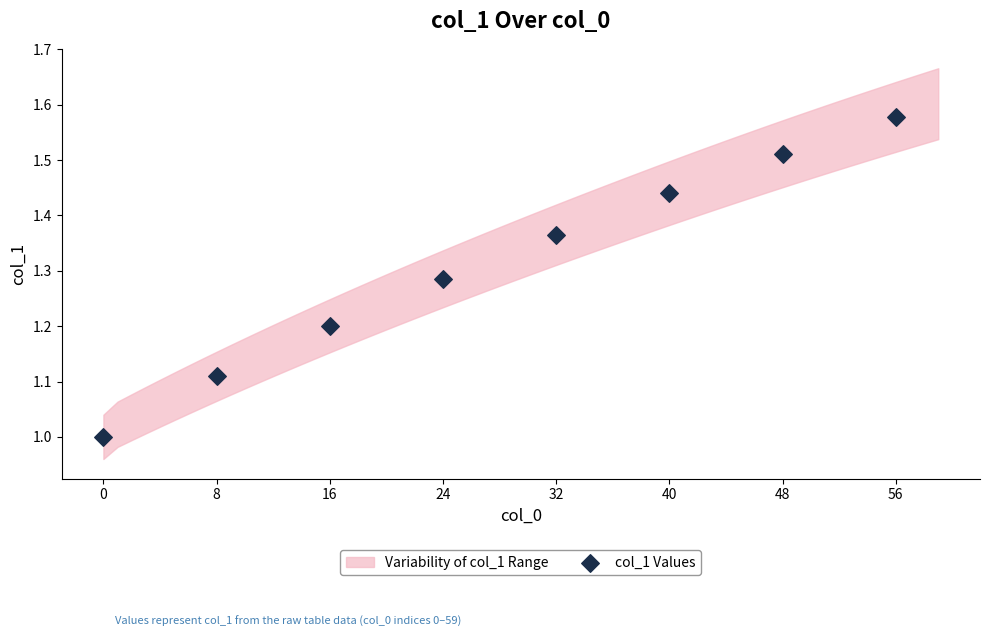

What is the average X value?

28.0